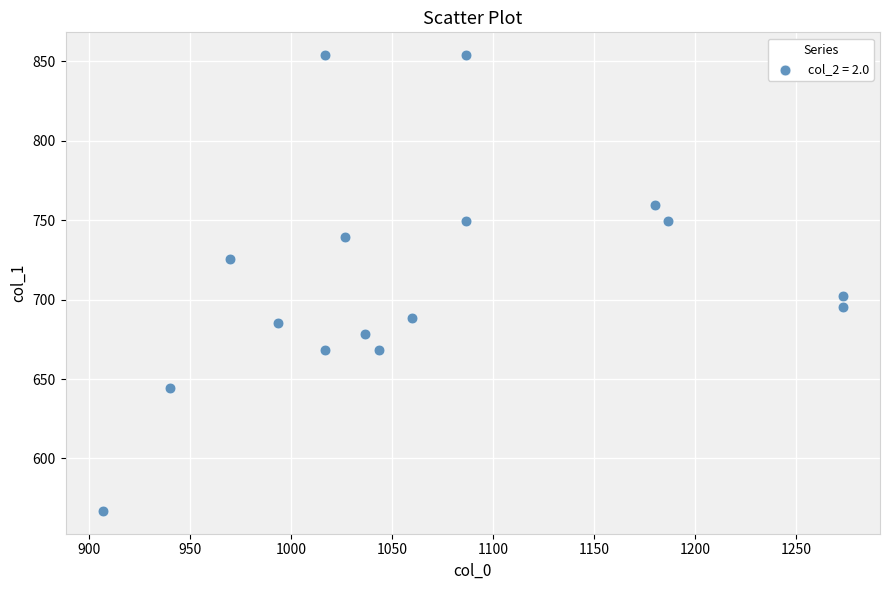

What is the range of X values (max minus min)?

366.7